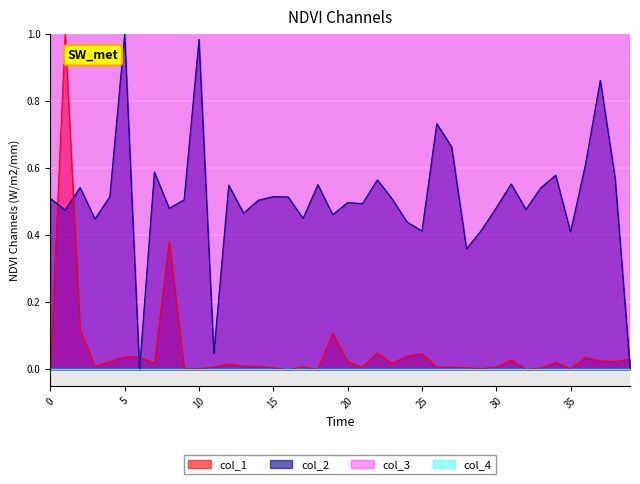

What is the average value of the col_2 series?

0.5